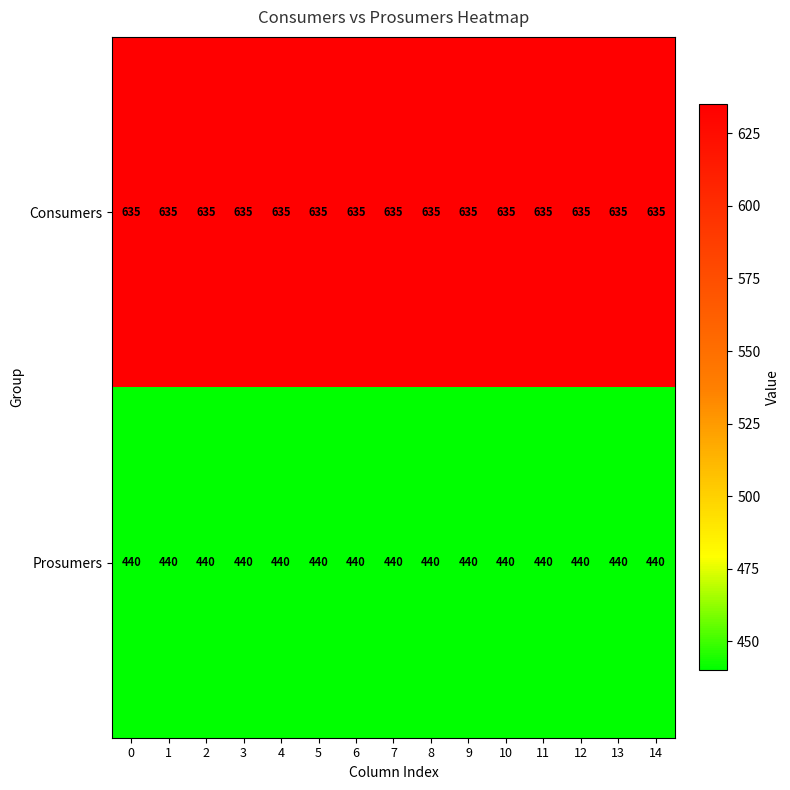

What is the total value across all series at 12?

1075